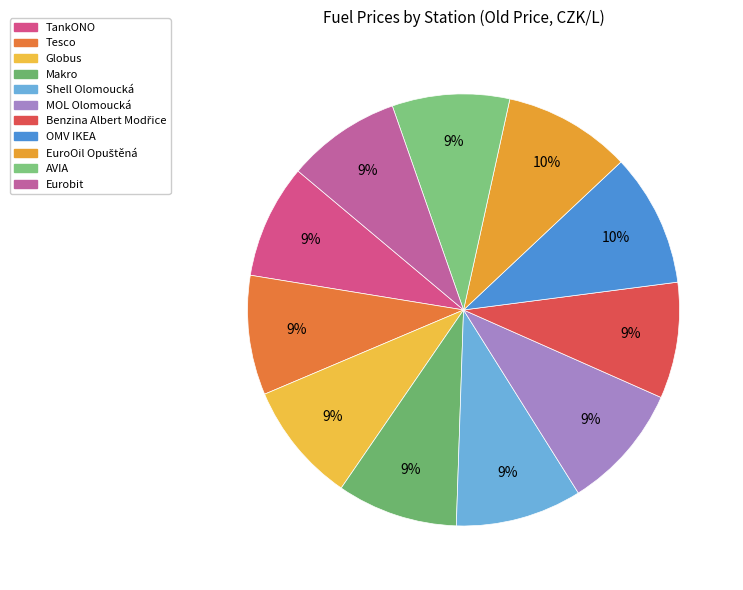

True or false: Benzina Albert Modřice accounts for 4% of the total.

False